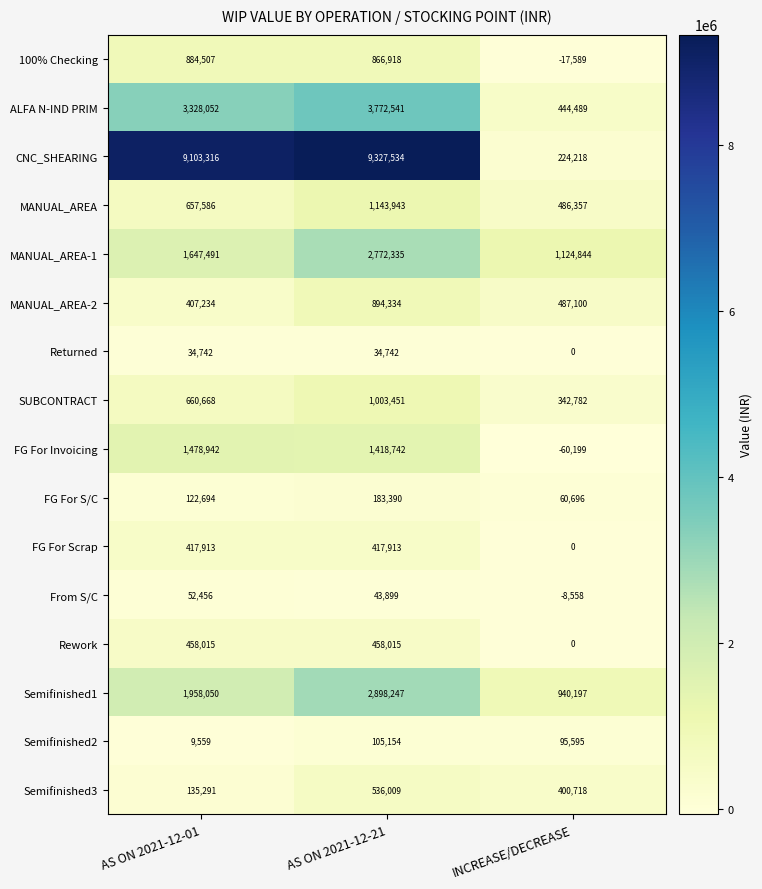

List the series in order of their peak value, highest first.

CNC_SHEARING, ALFA N-IND PRIM, Semifinished1, MANUAL_AREA-1, FG For Invoicing, MANUAL_AREA, SUBCONTRACT, MANUAL_AREA-2, 100% Checking, Semifinished3, Rework, FG For Scrap, FG For S/C, Semifinished2, From S/C, Returned